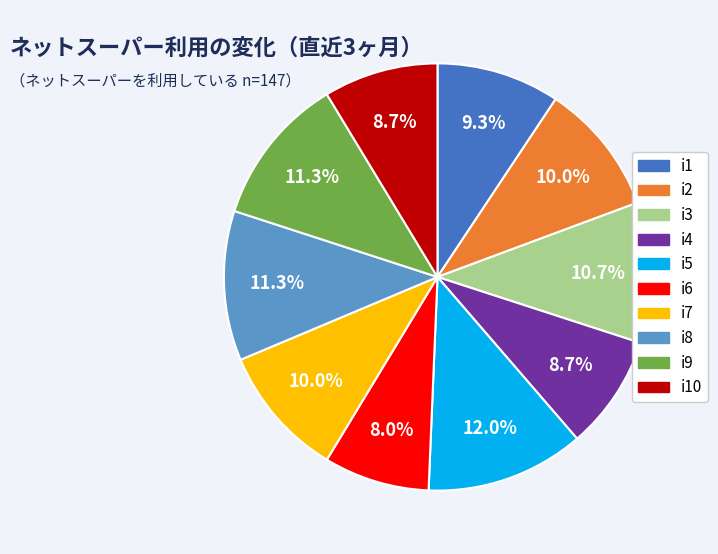

Is there a majority slice in this chart?

No